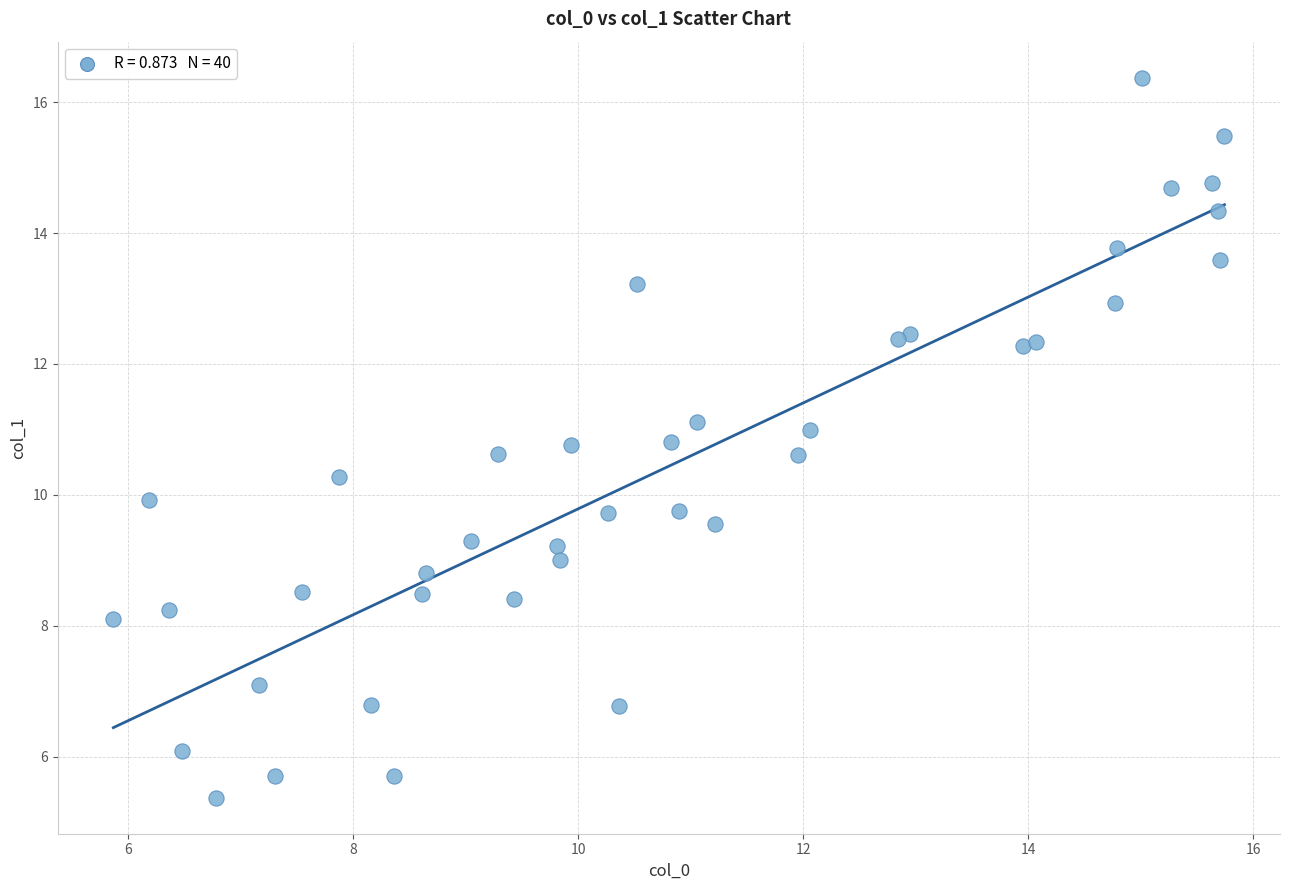

What is the range of X values (max minus min)?

9.9